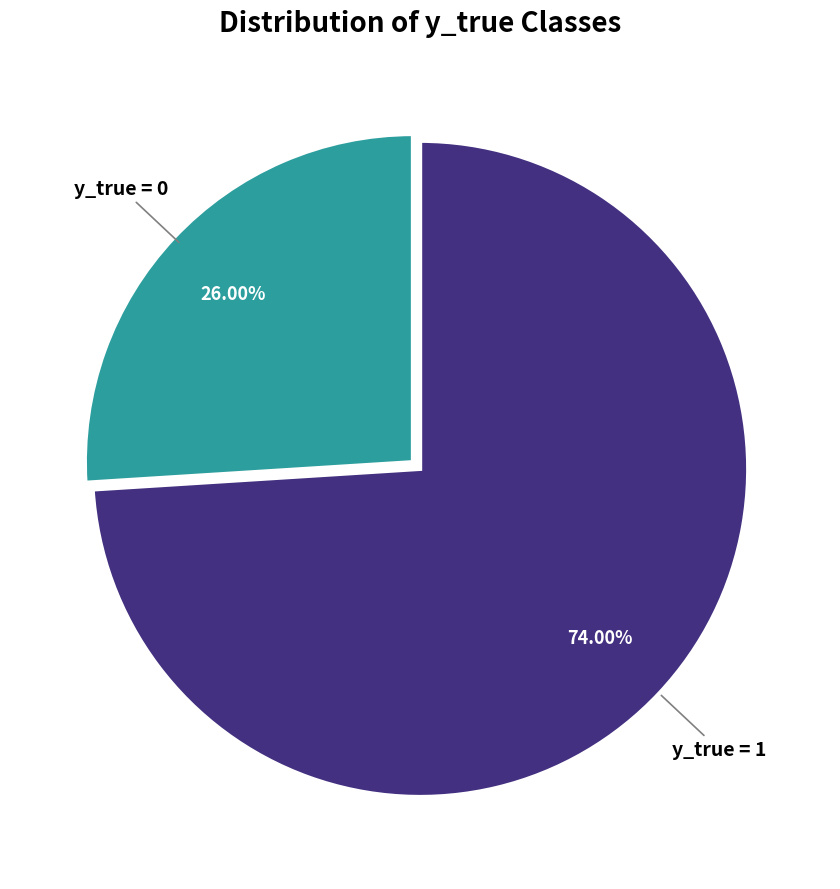

Is it true that y_true = 0 is 12% of the pie?

False